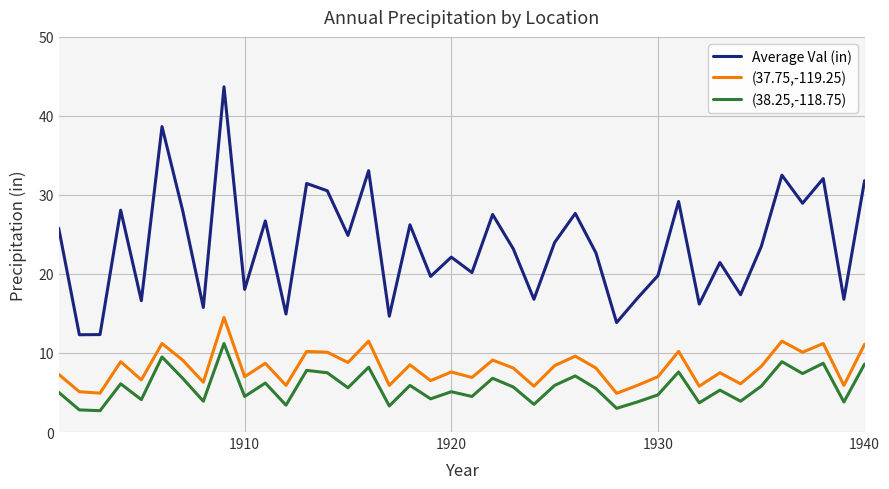

Which series has the largest total across all categories?

Average Val (in)